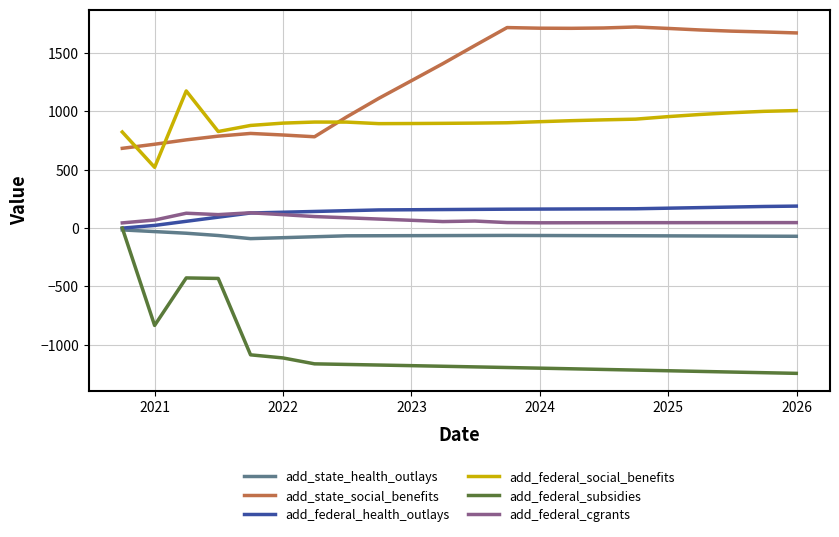

Which series has the largest total across all categories?

add_state_social_benefits